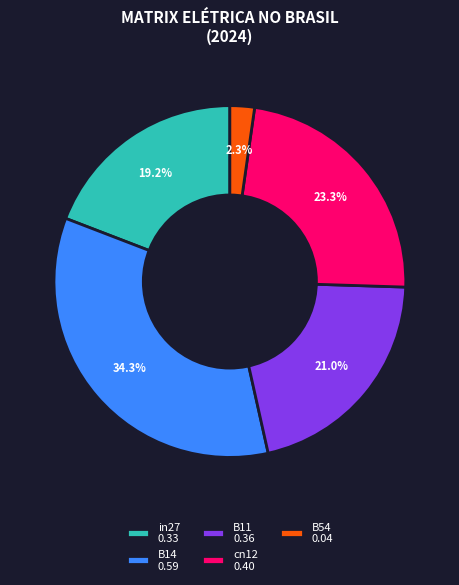

How many slices are in this pie chart?

5